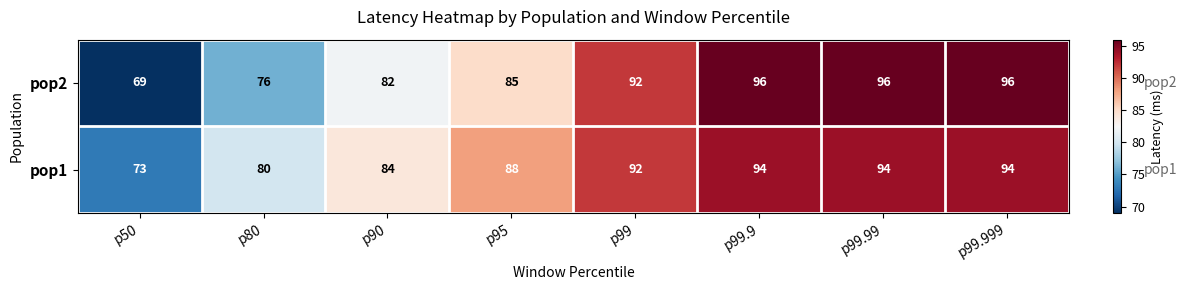

What is the difference between the maximum and second lowest values in the pop1 series?

14